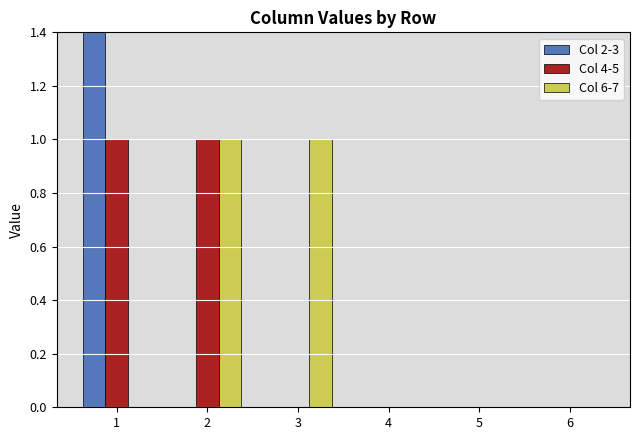

How many data points in Col 6-7 are above 0?

2